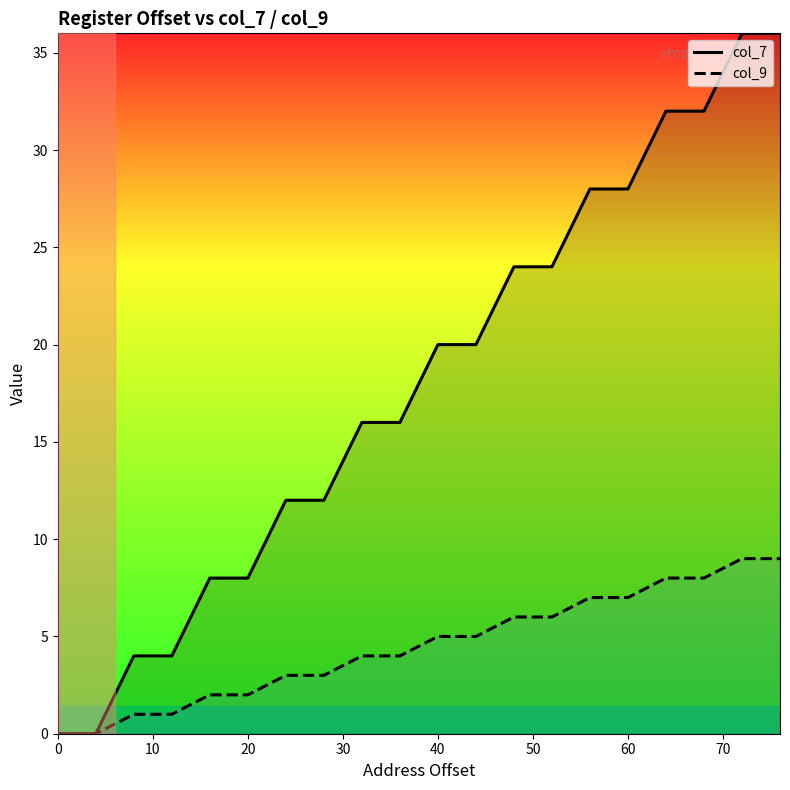

Rank the series by their average value, from lowest to highest.

col_9, col_7